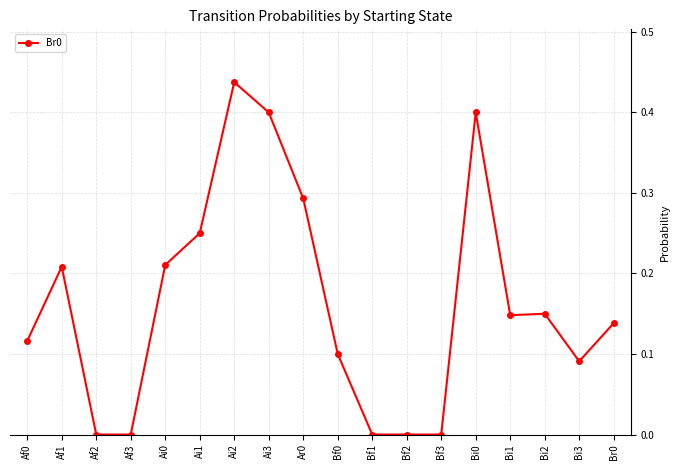

Which category has the highest value across all series?

Ai2